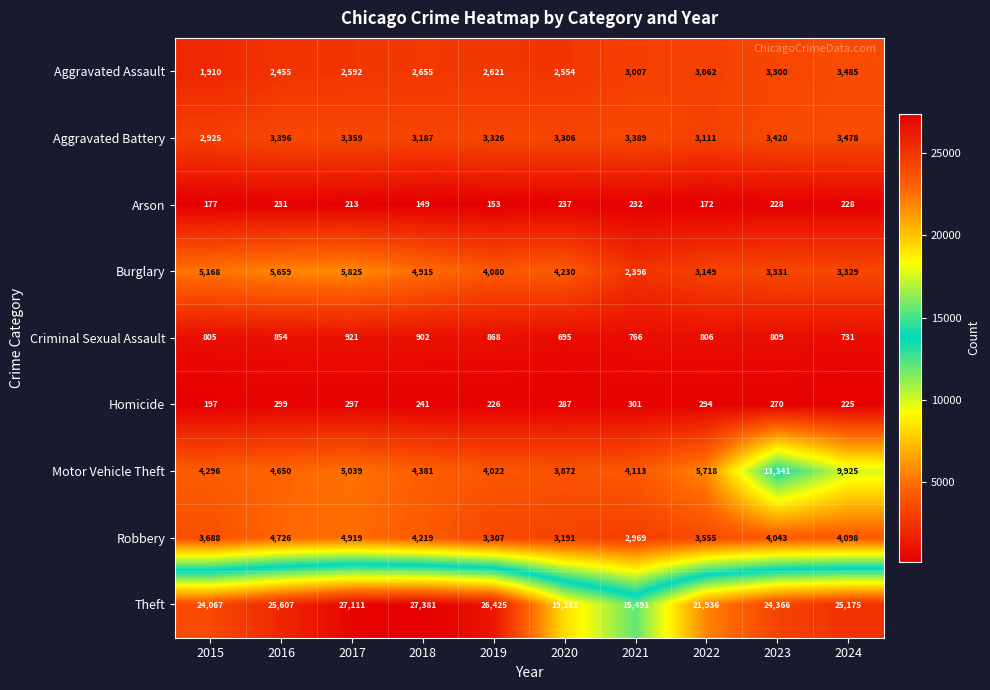

How many categories are shown in the chart?

10